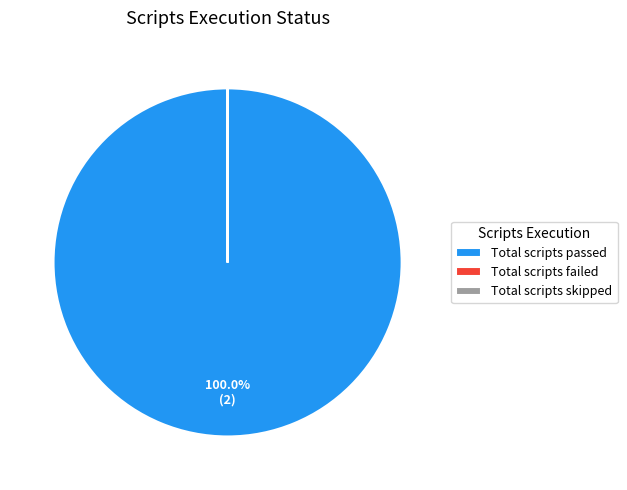

Which category has the biggest portion of the pie?

Total scripts passed